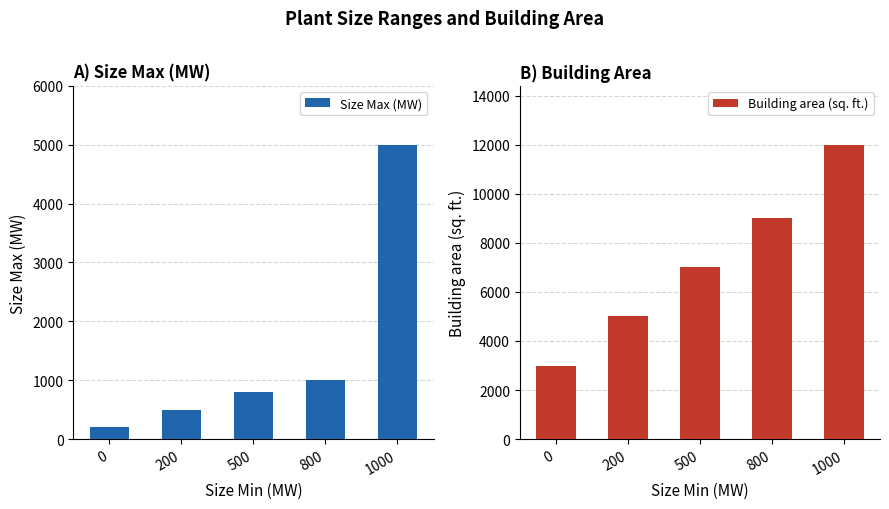

What is the sum of all Size Max (MW) values?

7500